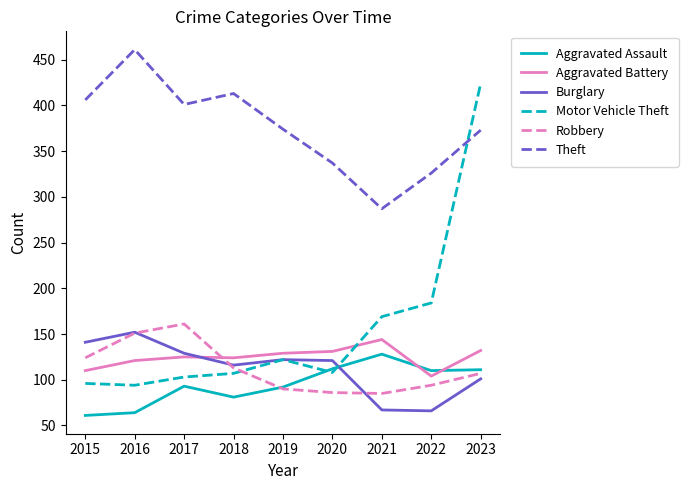

At how many categories does at least one series exceed 420?

2